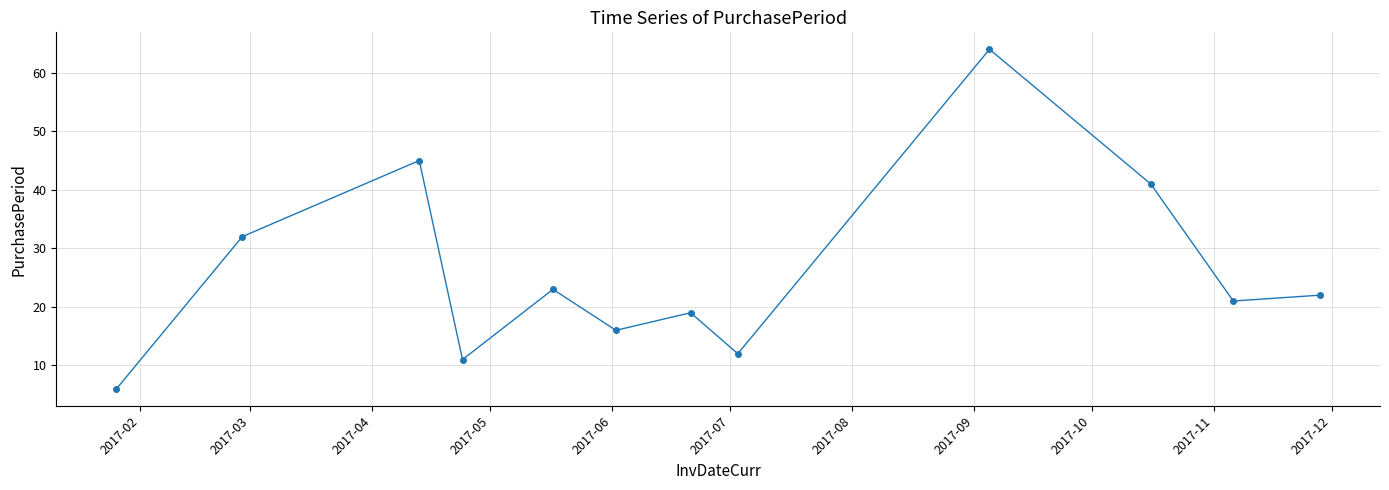

What is the smallest value displayed?

6